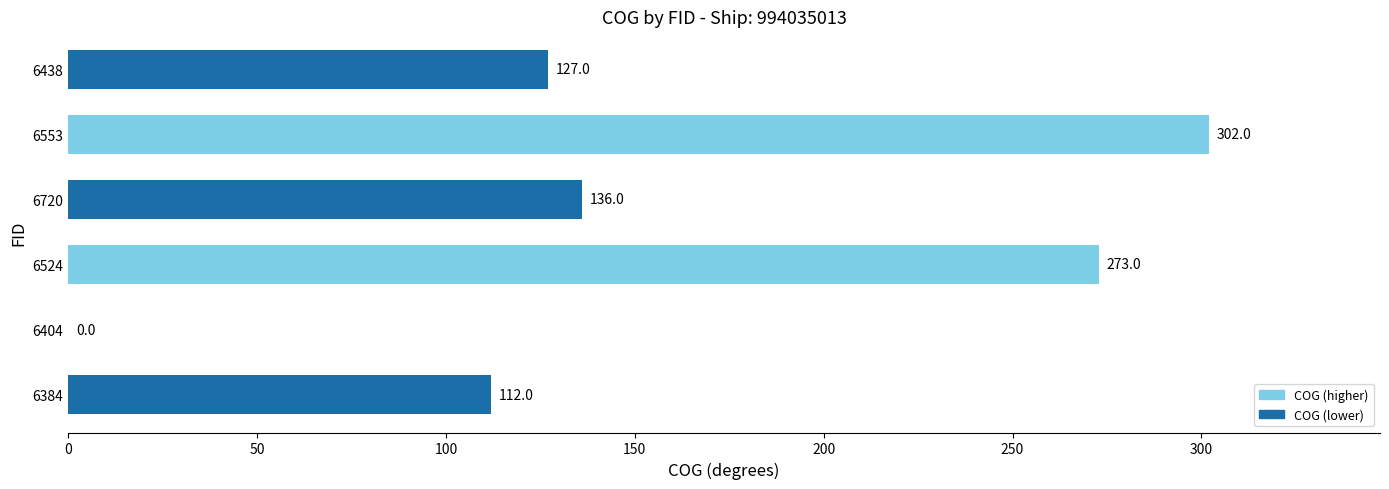

The value at 6553 is 484. True or false?

False